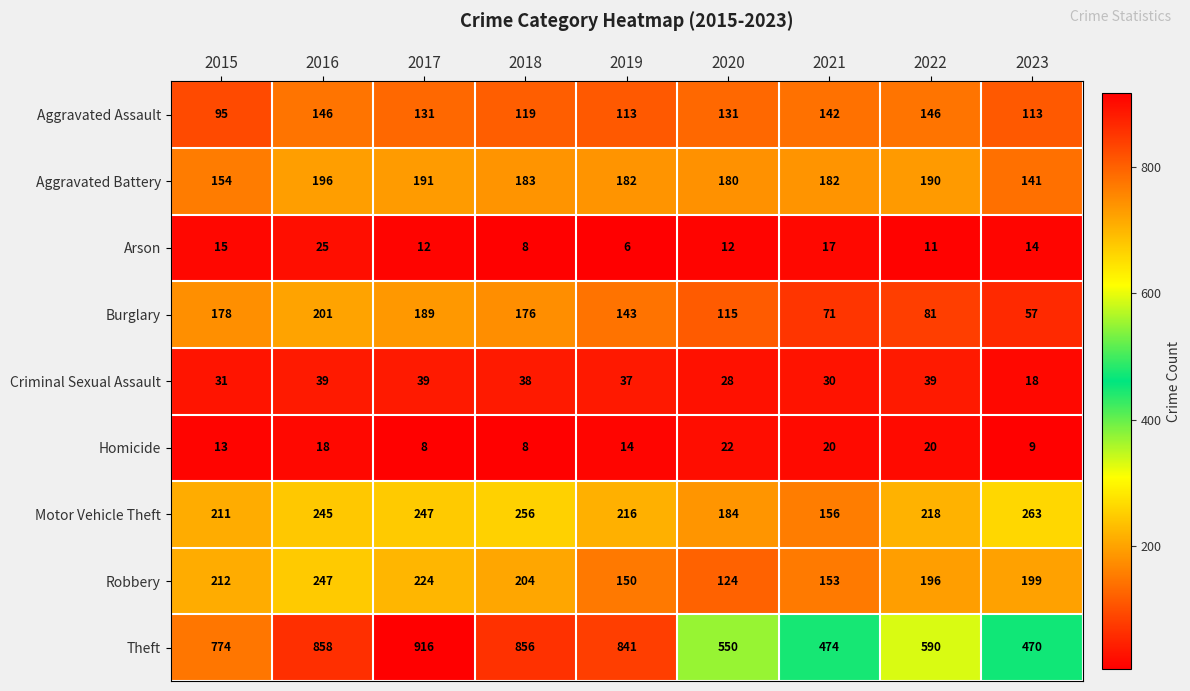

Which series has the widest spread of values?

Theft